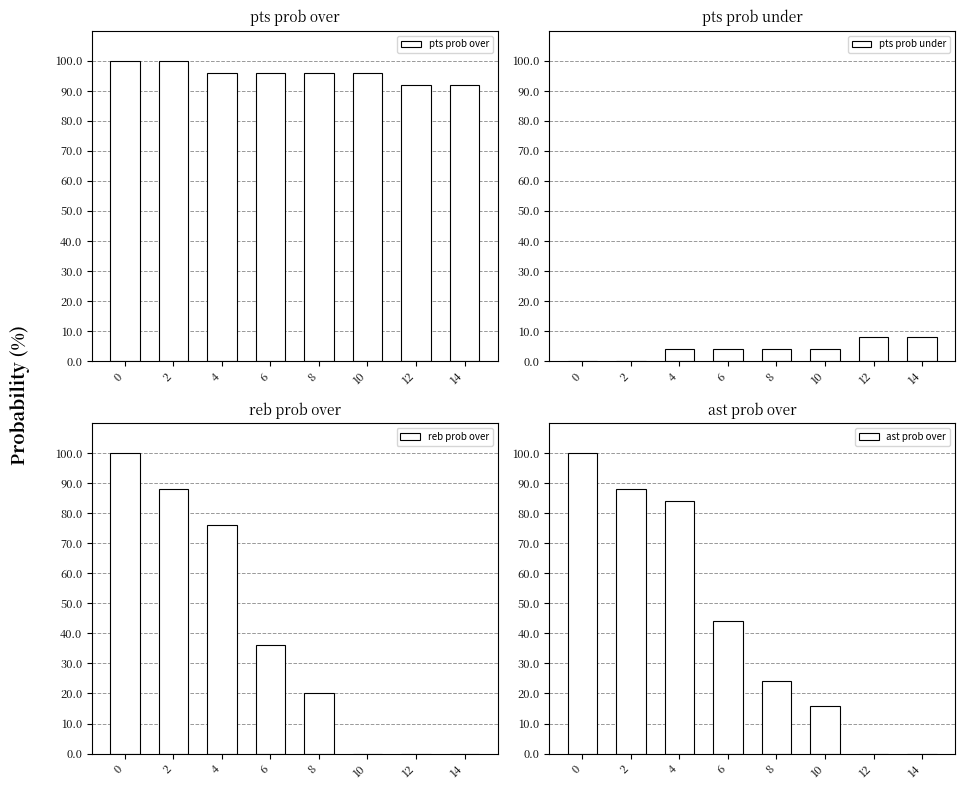

What is the value of the pts prob over bar at the 7th from the left?

92